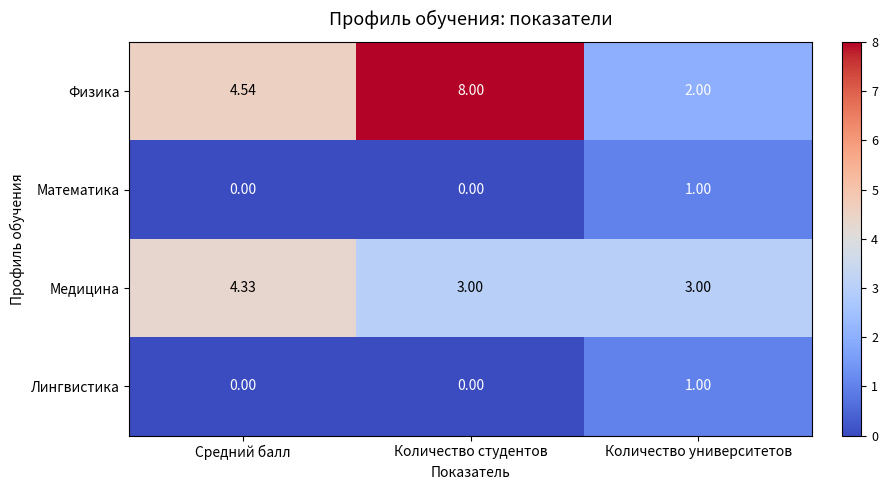

Which category has the highest value in the Математика series?

Количество университетов